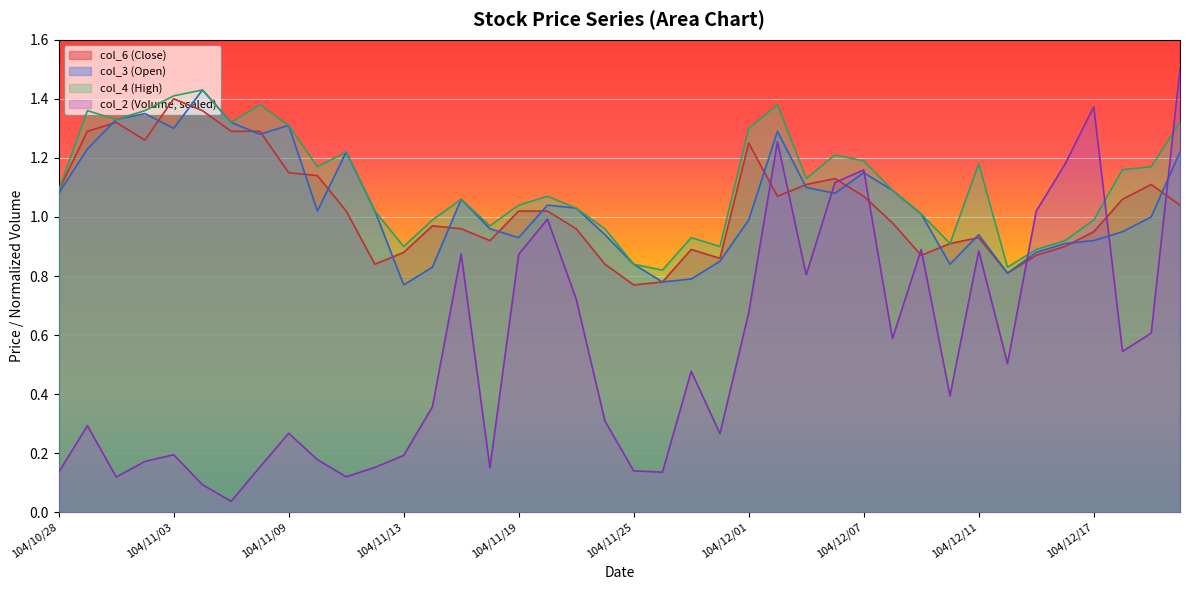

At 104/11/03, list the series in order from largest to smallest.

col_4 (High), col_6 (Close), col_3 (Open), col_2 (Volume, scaled)